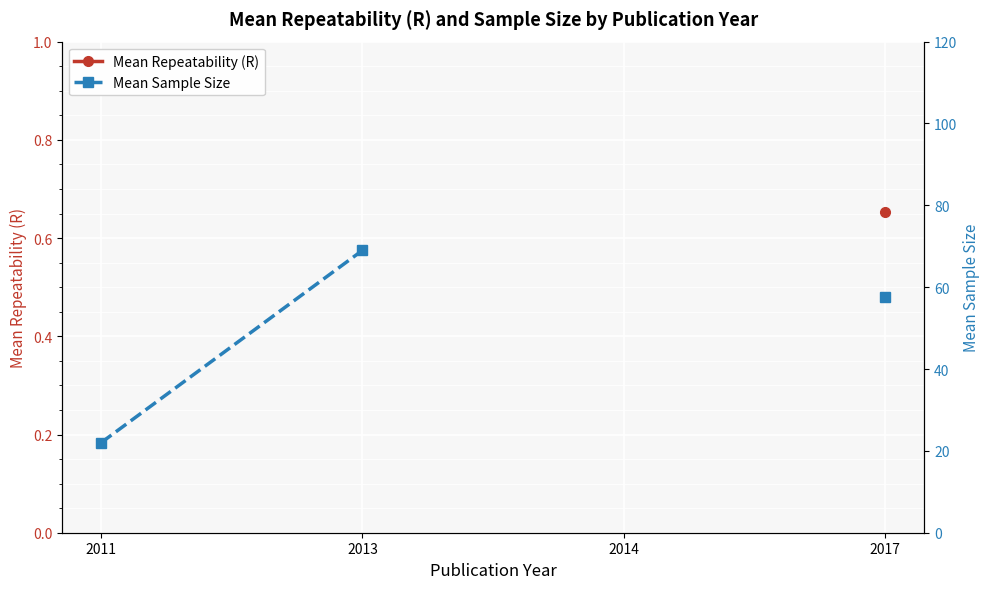

Rank the series at 2017 from highest to lowest value.

Mean Sample Size, Mean Repeatability (R)